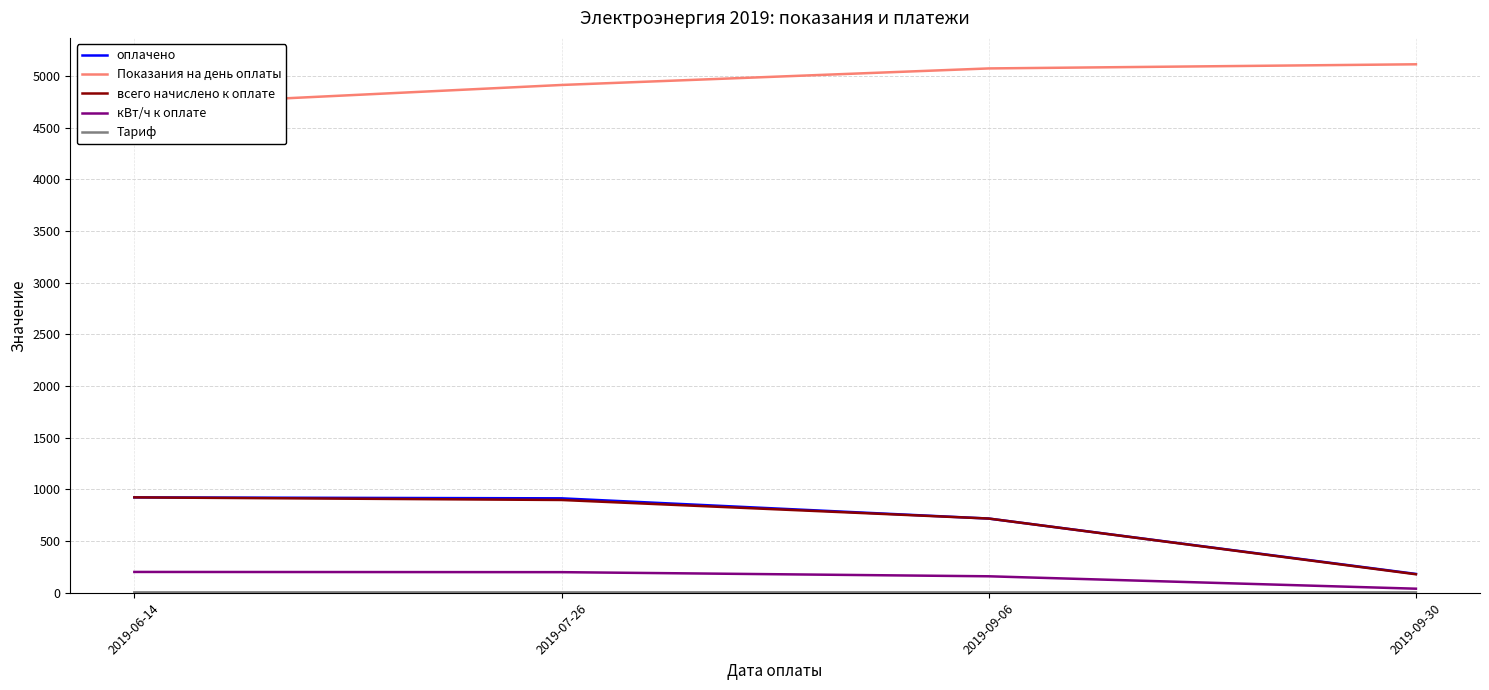

What is the smallest value displayed?

4.5